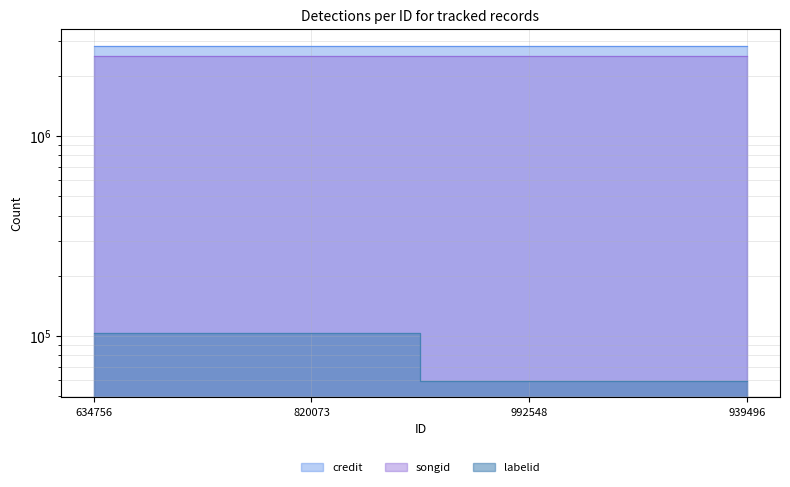

At which label does songid reach its minimum?

634756